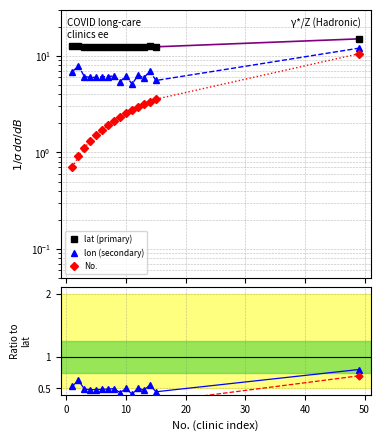

In lon (secondary), how many points are lower than both neighbors (excluding endpoints)?

5